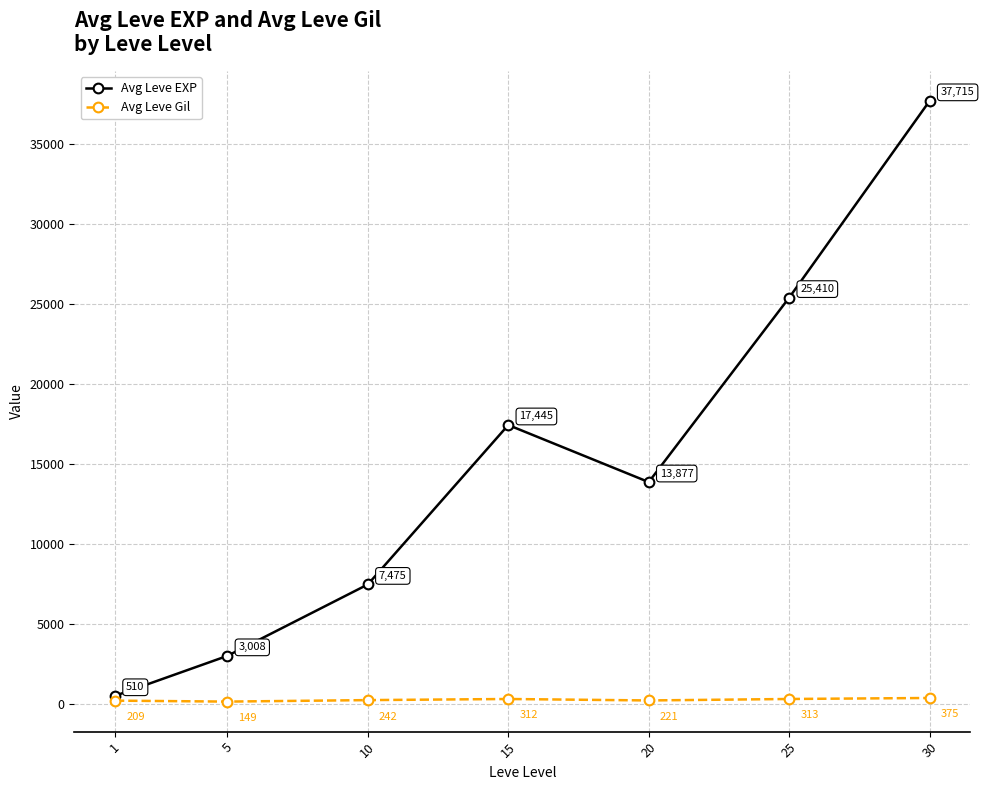

What is the difference between the highest and lowest values at 15?

17133.0